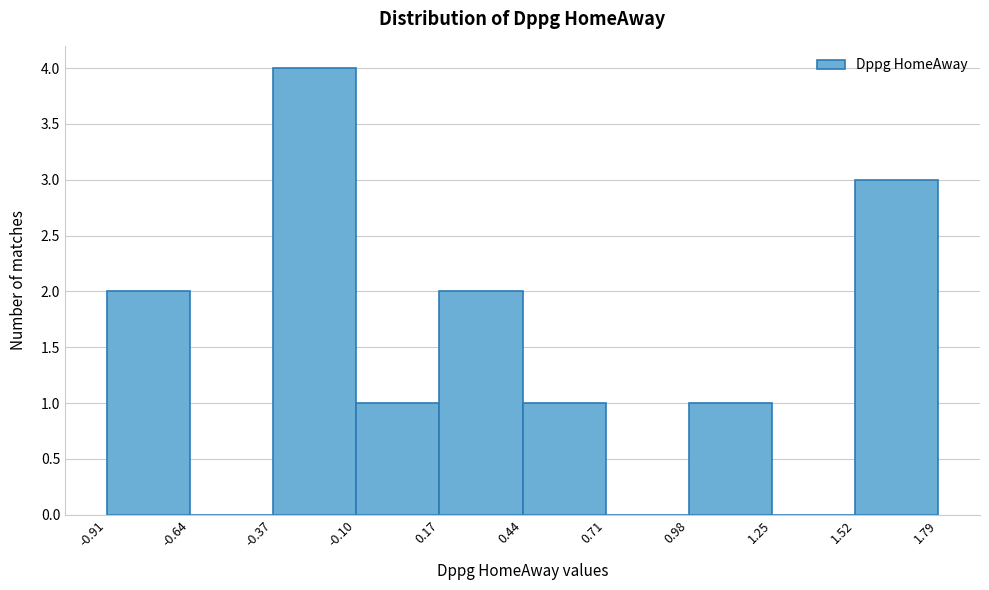

Reading left to right, list every bar in this chart as the range it spans on the x-axis followed by its height. The values are not printed on the chart, so give them approximately, as read against the axis.

-0.91 to -0.64: 2
-0.64 to -0.37: 0
-0.37 to -0.10: 4
-0.10 to 0.17: 1
0.17 to 0.44: 2
0.44 to 0.71: 1
0.71 to 0.98: 0
0.98 to 1.25: 1
1.25 to 1.52: 0
1.52 to 1.79: 3